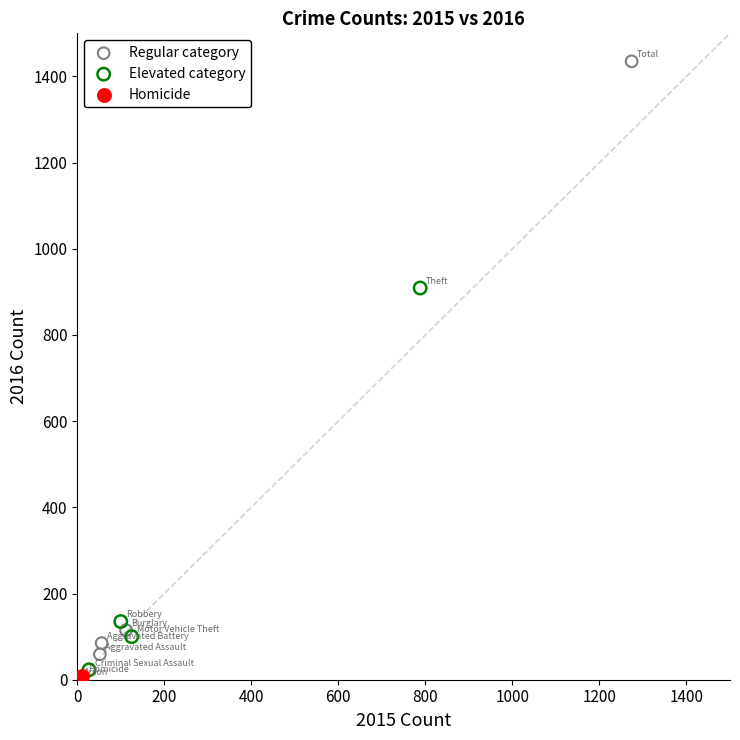

Which series reaches the maximum Y coordinate?

Regular category